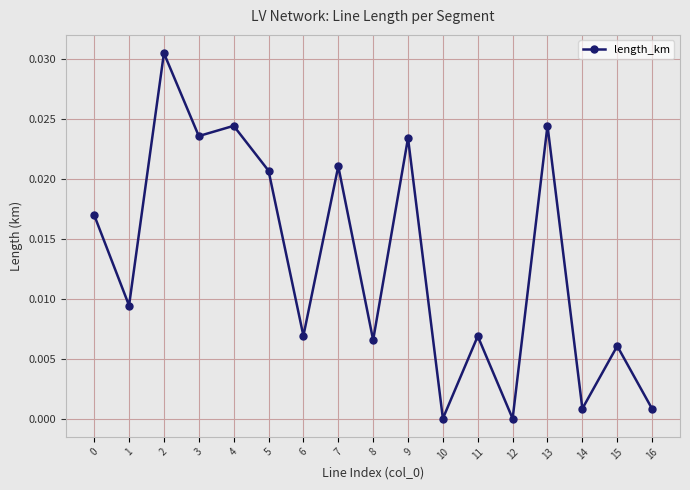

The chart shows a value of 0.0 at 5. True or false?

True